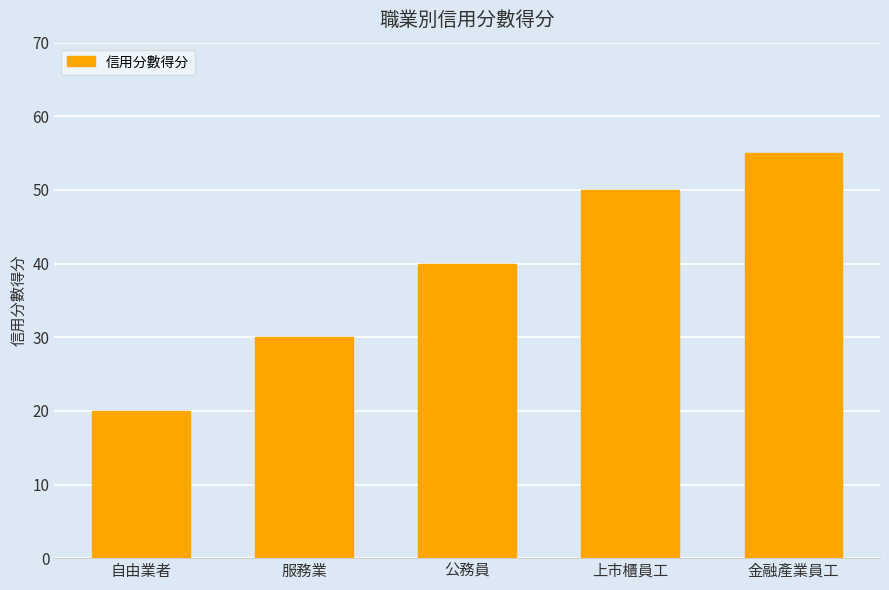

What is the sum of the values at 金融產業員工 and 上市櫃員工?

105